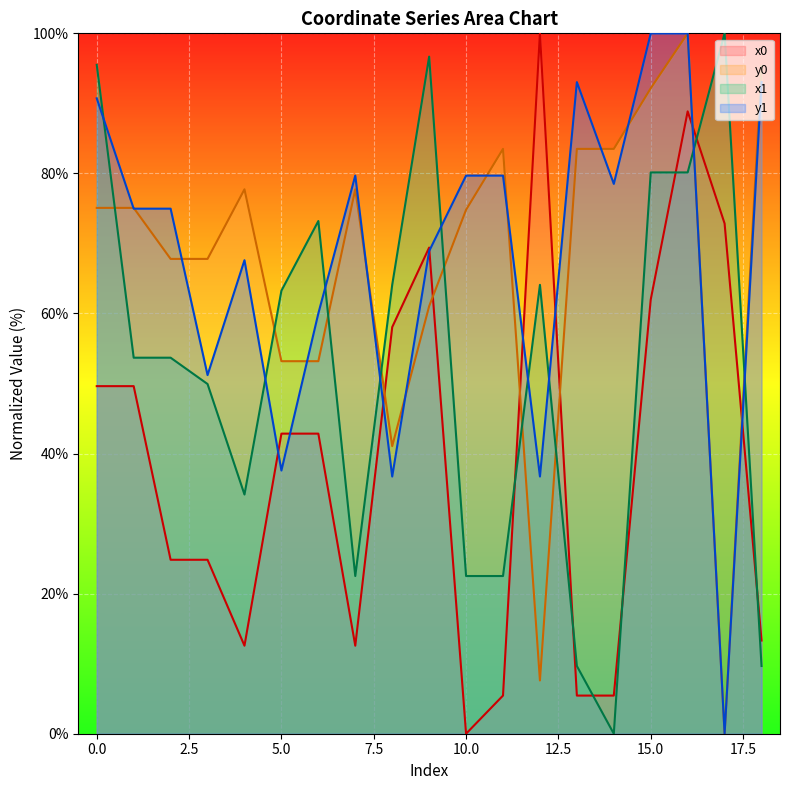

What value does the x1 series have at 6?

73.2